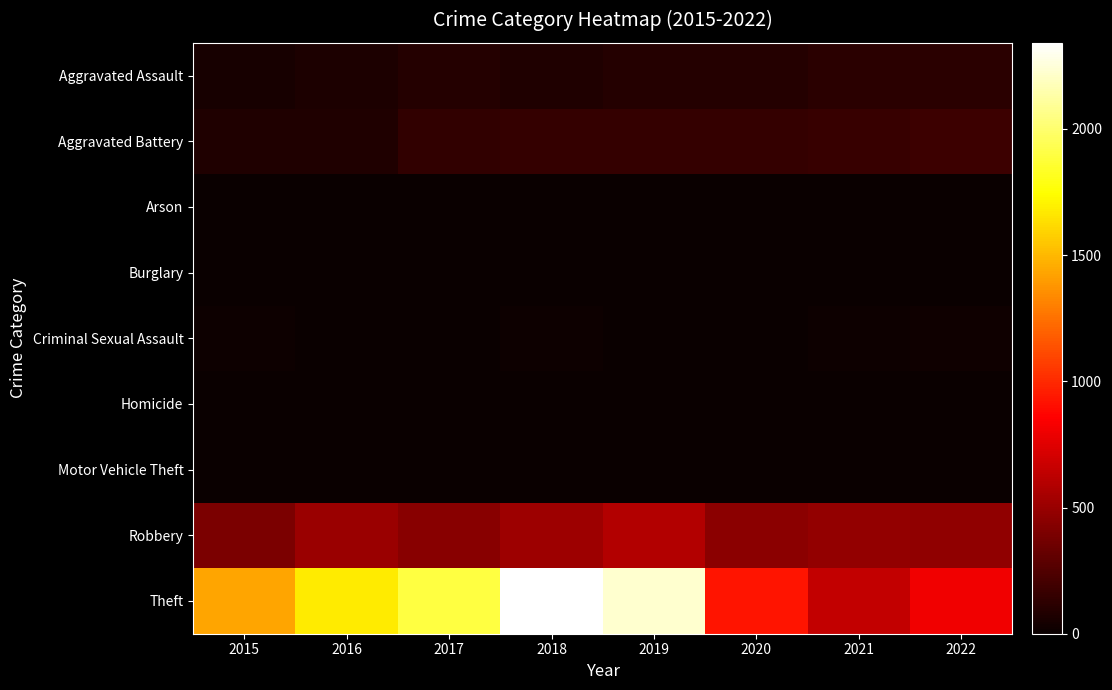

Reading left to right, what are all the values shown in this chart?

Aggravated Assault: 2015=46	2016=71	2017=95	2018=77	2019=98	2020=94	2021=110	2022=112
Aggravated Battery: 2015=82	2016=82	2017=142	2018=152	2019=148	2020=150	2021=163	2022=182
Arson: 2015=3	2016=0	2017=0	2018=1	2019=1	2020=1	2021=2	2022=3
Burglary: 2015=0	2016=0	2017=2	2018=0	2019=1	2020=0	2021=1	2022=0
Criminal Sexual Assault: 2015=12	2016=8	2017=8	2018=11	2019=8	2020=3	2021=14	2022=20
Homicide: 2015=0	2016=1	2017=1	2018=1	2019=2	2020=3	2021=4	2022=5
Motor Vehicle Theft: 2015=1	2016=4	2017=2	2018=1	2019=1	2020=3	2021=2	2022=2
Robbery: 2015=395	2016=510	2017=446	2018=519	2019=591	2020=450	2021=484	2022=475
Theft: 2015=1429	2016=1676	2017=1896	2018=2341	2019=2230	2020=930	2021=642	2022=807